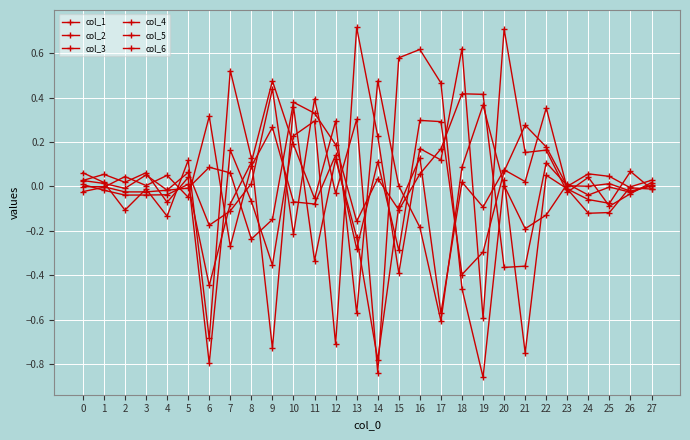

The col_4 series shows 0.3 at 16. True or false?

True